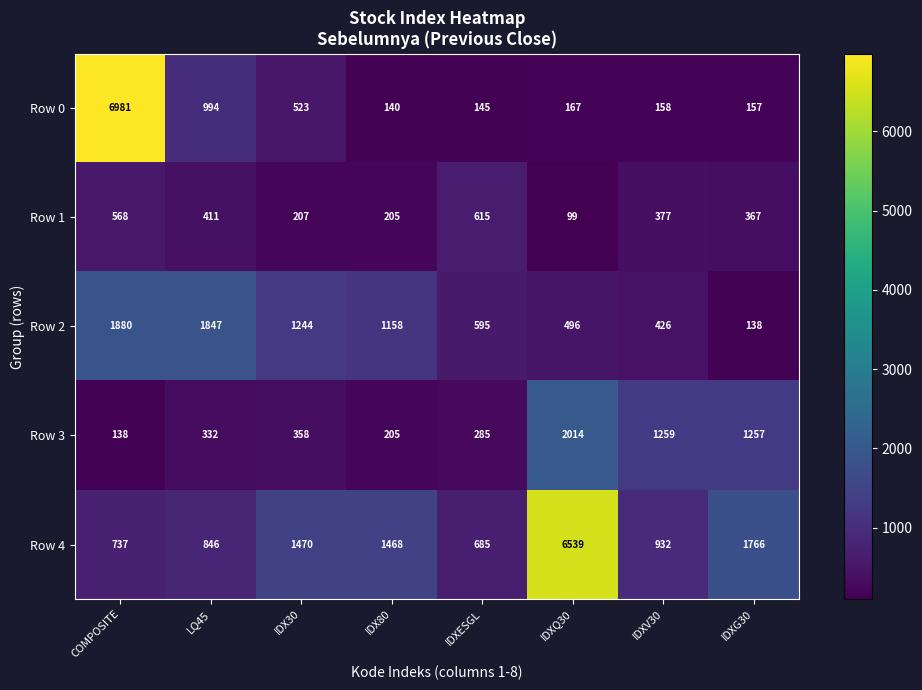

At which category does the chart reach its peak across all series?

COMPOSITE